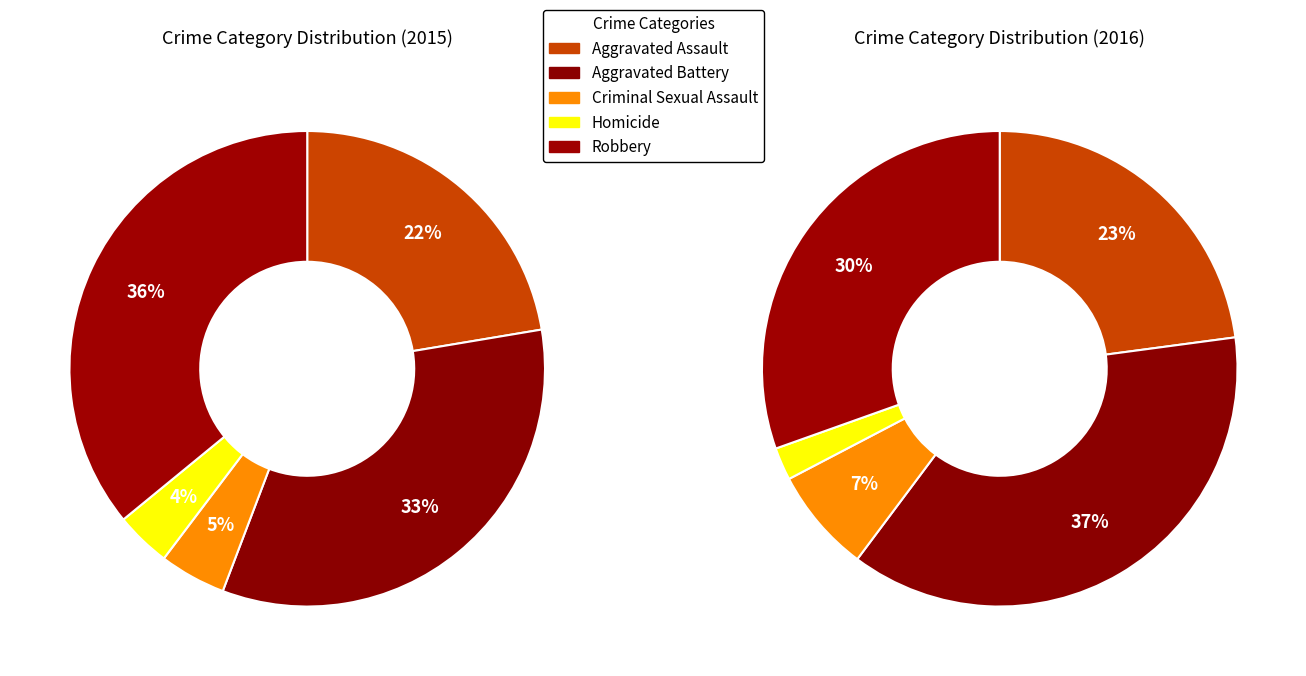

To the nearest percent, what is the difference between the largest and smallest slice percentages?

32%